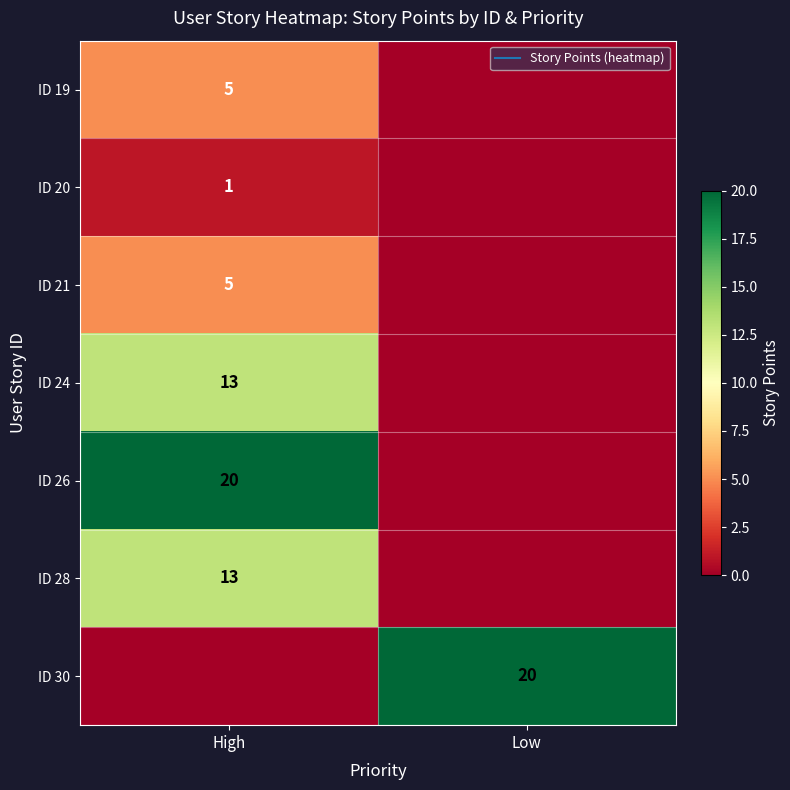

How many data points in ID 21 are less than 5?

1